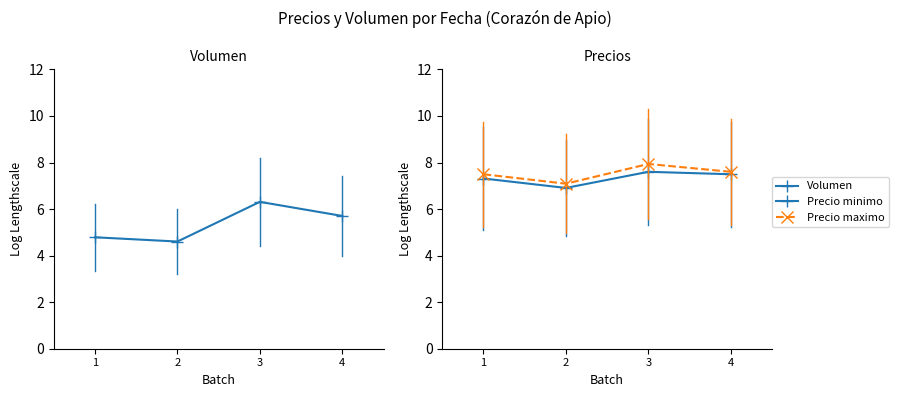

The Precio minimo series shows 7.3 at 1. True or false?

True